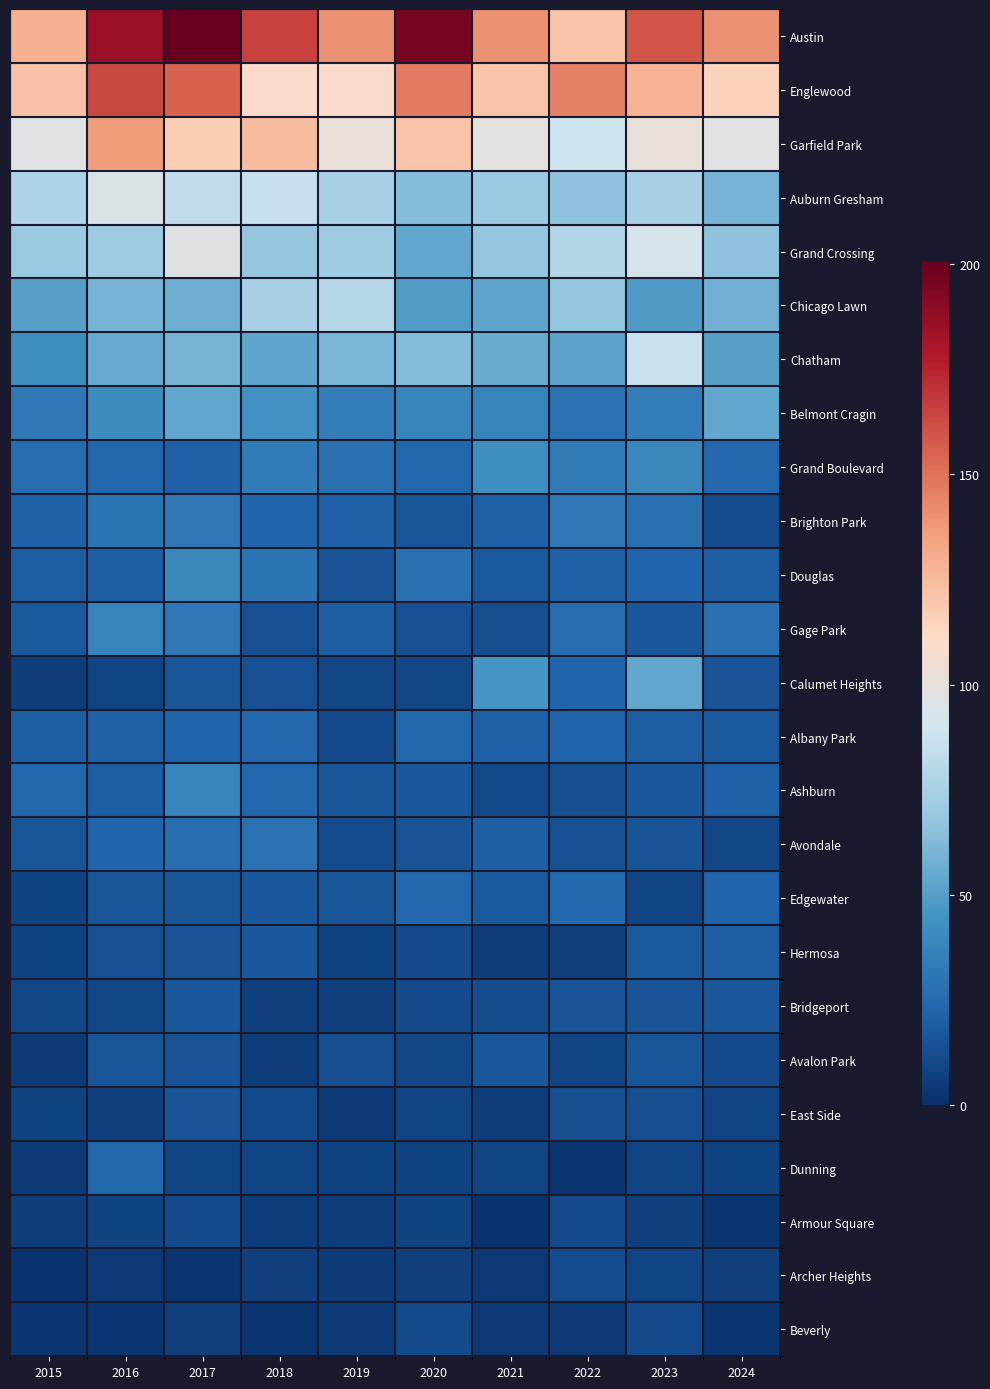

Reading left to right, what are all the values shown in this chart?

Austin: 2015=129	2016=186	2017=201	2018=165	2019=140	2020=196	2021=140	2022=121	2023=159	2024=140
Englewood: 2015=122	2016=164	2017=155	2018=110	2019=110	2020=147	2021=121	2022=146	2023=128	2024=115
Garfield Park: 2015=97	2016=136	2017=117	2018=124	2019=102	2020=121	2021=99	2022=89	2023=102	2024=97
Auburn Gresham: 2015=77	2016=95	2017=84	2018=86	2019=74	2020=64	2021=70	2022=66	2023=75	2024=59
Grand Crossing: 2015=70	2016=72	2017=96	2018=69	2019=72	2020=54	2021=67	2022=78	2023=92	2024=66
Chicago Lawn: 2015=51	2016=59	2017=57	2018=75	2019=79	2020=49	2021=53	2022=67	2023=48	2024=58
Chatham: 2015=43	2016=55	2017=60	2018=53	2019=61	2020=63	2021=56	2022=52	2023=87	2024=51
Belmont Cragin: 2015=32	2016=41	2017=54	2018=44	2019=35	2020=38	2021=37	2022=29	2023=34	2024=54
Grand Boulevard: 2015=26	2016=23	2017=21	2018=33	2019=28	2020=23	2021=42	2022=33	2023=40	2024=24
Brighton Park: 2015=21	2016=30	2017=32	2018=22	2019=21	2020=16	2021=21	2022=32	2023=28	2024=12
Douglas: 2015=19	2016=20	2017=40	2018=30	2019=15	2020=28	2021=18	2022=21	2023=22	2024=20
Gage Park: 2015=18	2016=37	2017=32	2018=14	2019=20	2020=14	2021=13	2022=26	2023=17	2024=28
Calumet Heights: 2015=6	2016=9	2017=16	2018=14	2019=10	2020=10	2021=46	2022=22	2023=54	2024=15
Albany Park: 2015=20	2016=21	2017=22	2018=24	2019=11	2020=23	2021=21	2022=22	2023=19	2024=18
Ashburn: 2015=23	2016=19	2017=37	2018=23	2019=16	2020=17	2021=11	2022=13	2023=17	2024=21
Avondale: 2015=16	2016=22	2017=26	2018=29	2019=12	2020=15	2021=20	2022=14	2023=15	2024=10
Edgewater: 2015=8	2016=16	2017=16	2018=17	2019=16	2020=24	2021=18	2022=25	2023=9	2024=22
Hermosa: 2015=8	2016=14	2017=15	2018=17	2019=8	2020=11	2021=6	2022=7	2023=18	2024=20
Bridgeport: 2015=10	2016=10	2017=17	2018=7	2019=7	2020=11	2021=12	2022=15	2023=15	2024=17
Avalon Park: 2015=5	2016=16	2017=15	2018=6	2019=13	2020=10	2021=17	2022=9	2023=16	2024=11
East Side: 2015=8	2016=7	2017=15	2018=11	2019=4	2020=9	2021=6	2022=13	2023=13	2024=9
Dunning: 2015=5	2016=23	2017=9	2018=9	2019=8	2020=8	2021=9	2022=3	2023=9	2024=8
Armour Square: 2015=6	2016=8	2017=11	2018=6	2019=6	2020=8	2021=2	2022=11	2023=7	2024=3
Archer Heights: 2015=2	2016=4	2017=3	2018=7	2019=5	2020=7	2021=4	2022=12	2023=9	2024=7
Beverly: 2015=3	2016=3	2017=7	2018=3	2019=5	2020=11	2021=4	2022=4	2023=11	2024=3